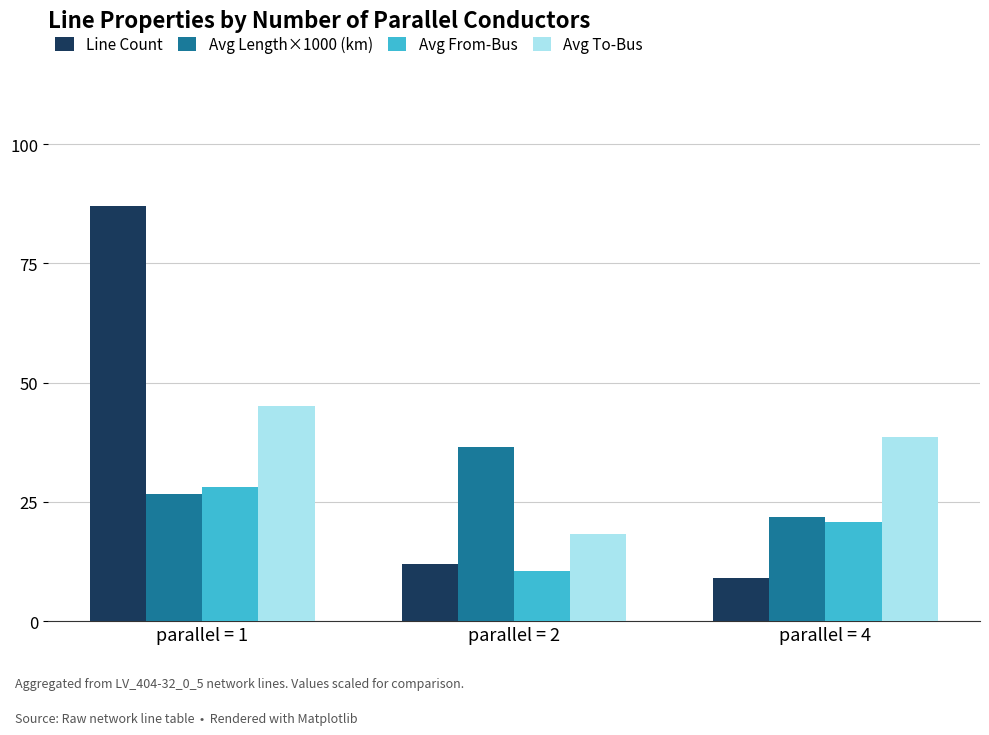

At which category is the sum across all series the highest?

parallel = 1